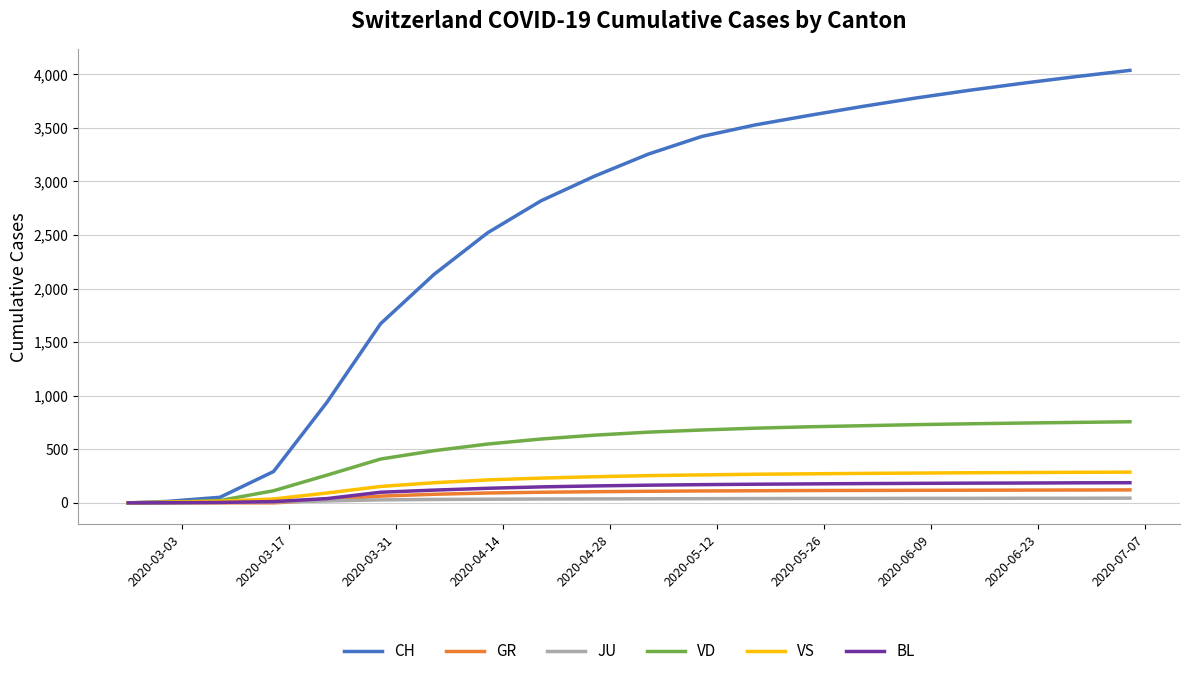

Which series has the largest total across all categories?

CH